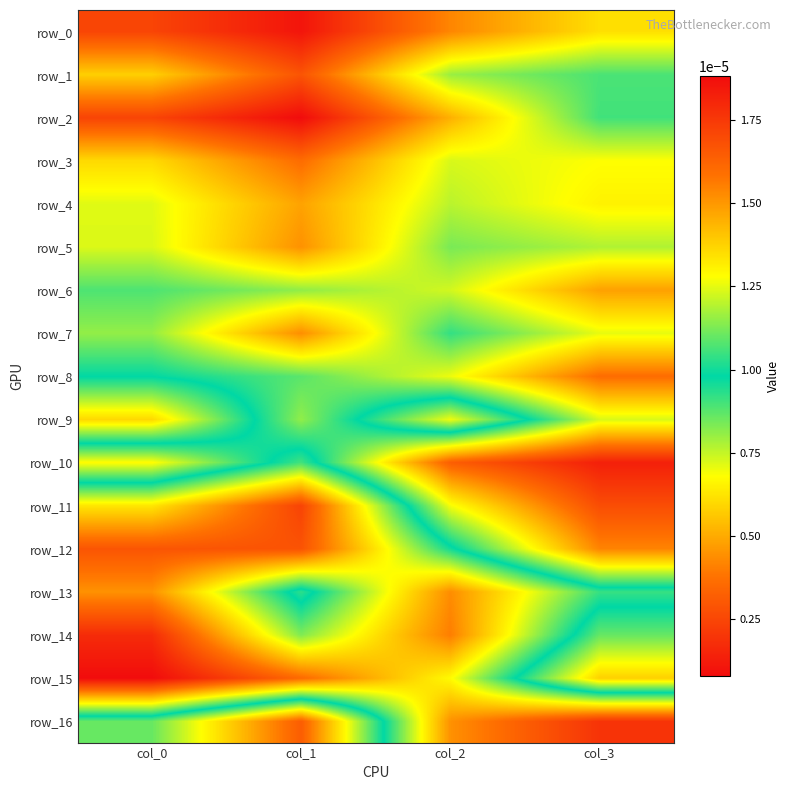

The row_0 series shows 0.0 at col_0. True or false?

True